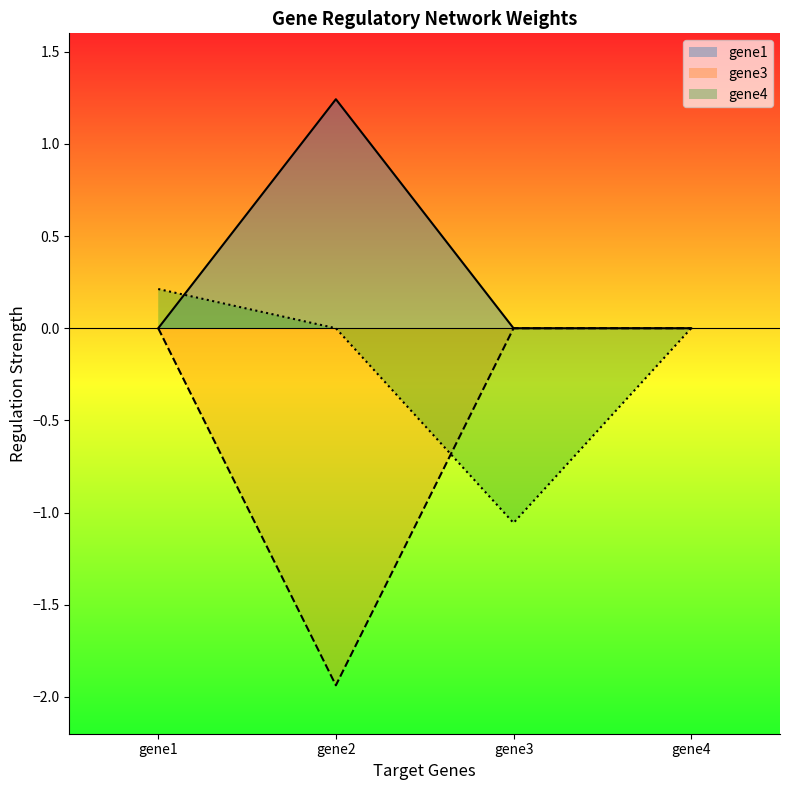

Between gene1 and gene2, which series saw the biggest shift?

gene3 (line)